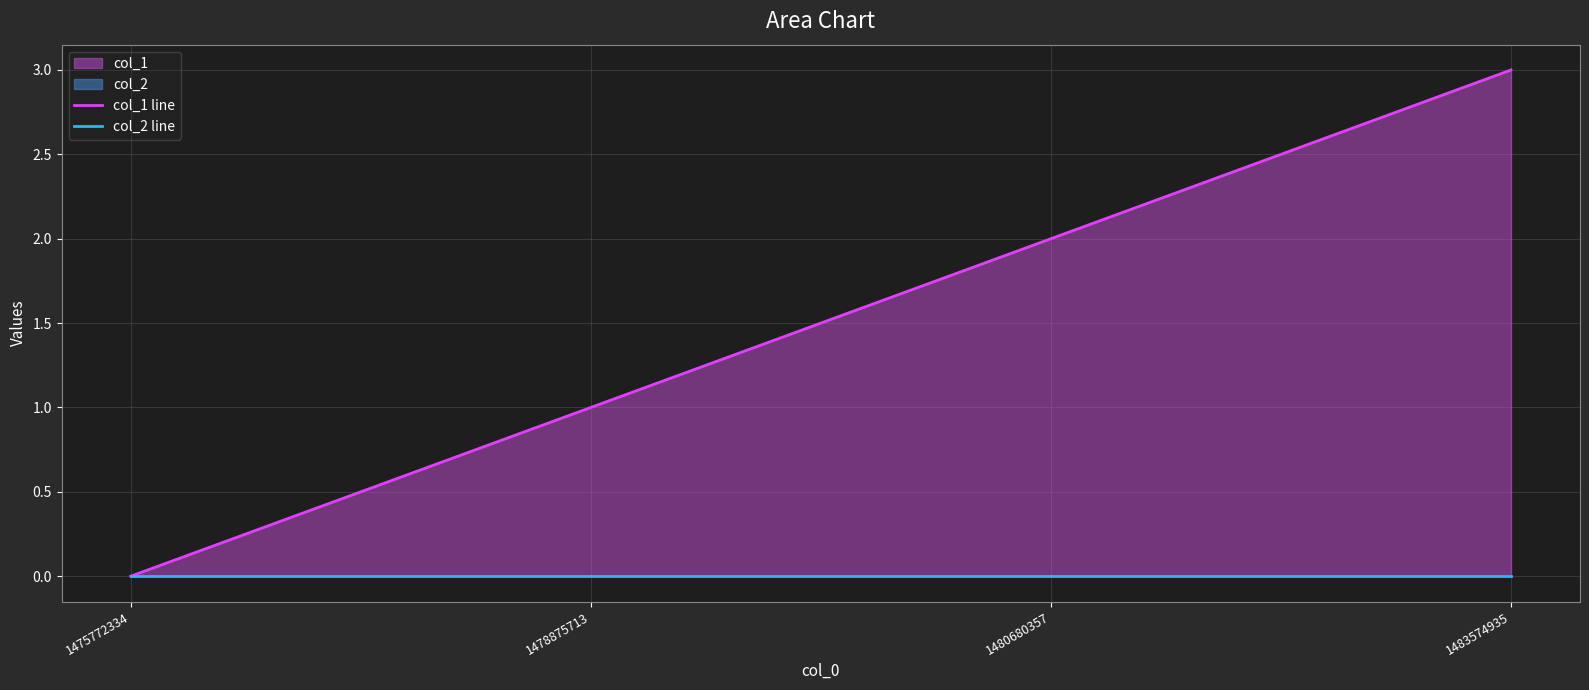

True or false: col_2 line and col_1 line cross at least once.

False